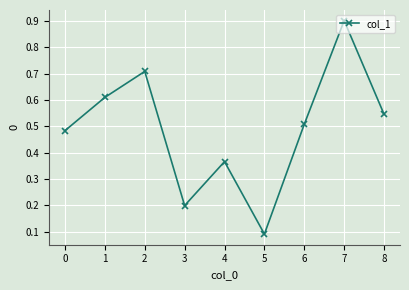

Between 7 and 1, which is larger?

7